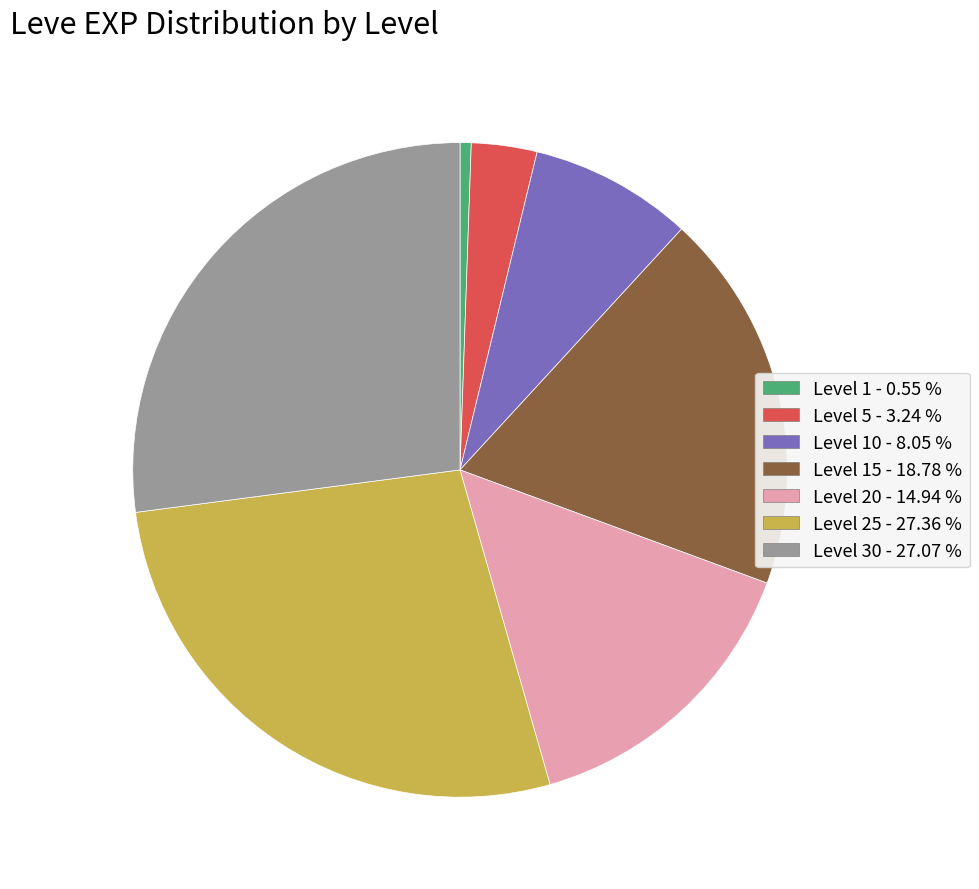

Is there any slice that represents more than half of the pie?

No